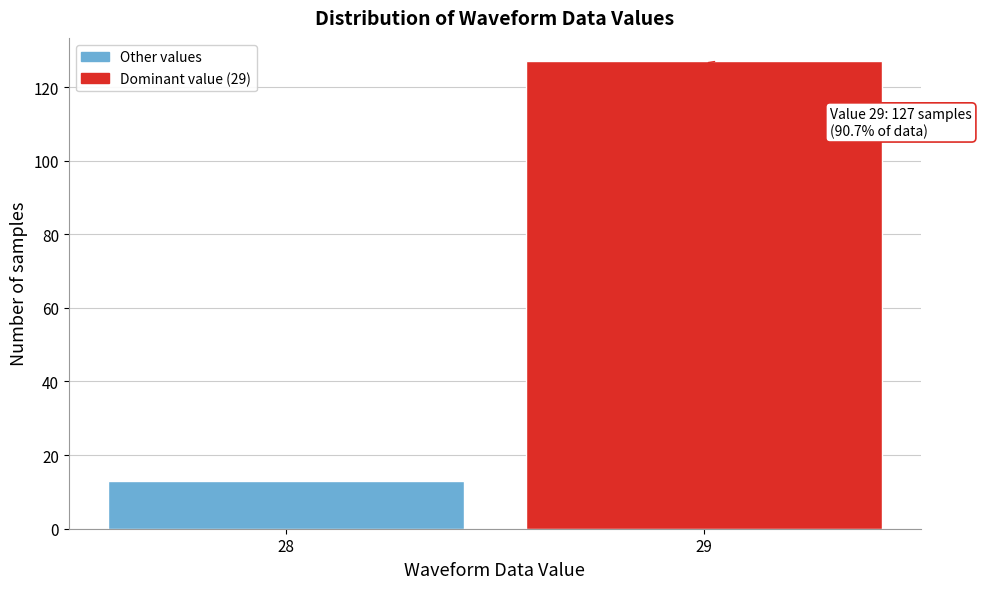

Reading right to left, extract all data points from this chart.

29=127	28=13